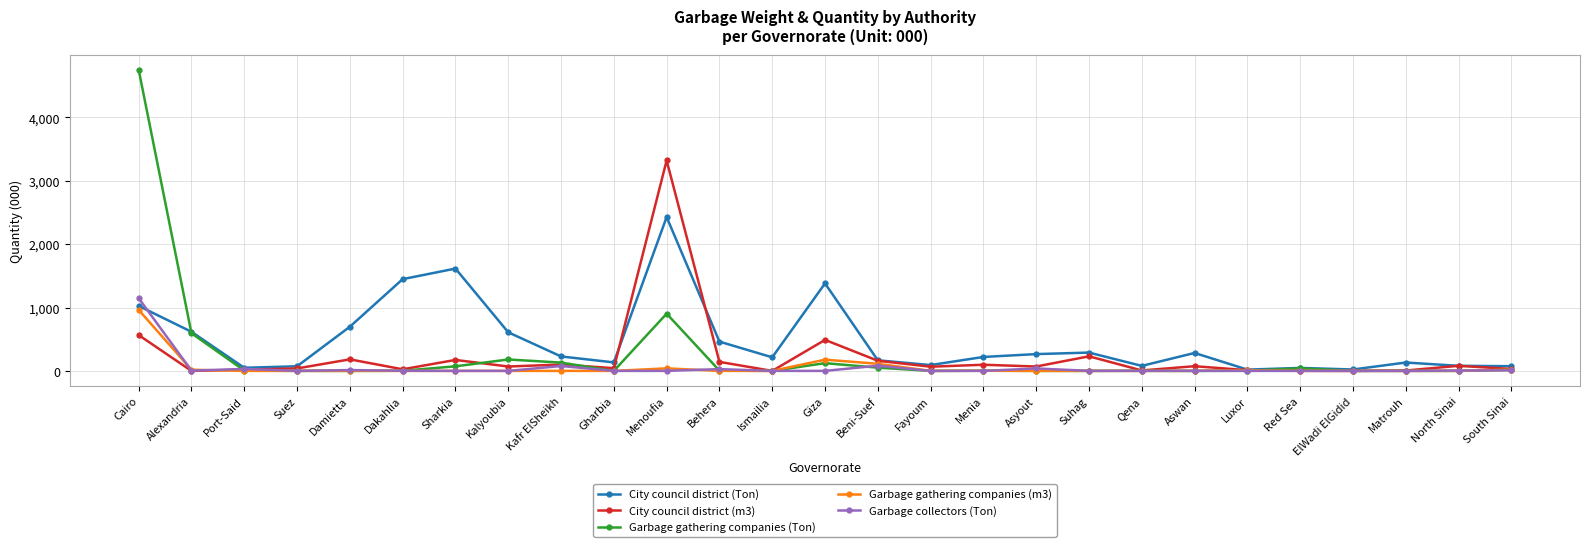

List the series in order of their peak value, highest first.

Garbage gathering companies (Ton), City council district (m3), City council district (Ton), Garbage collectors (Ton), Garbage gathering companies (m3)